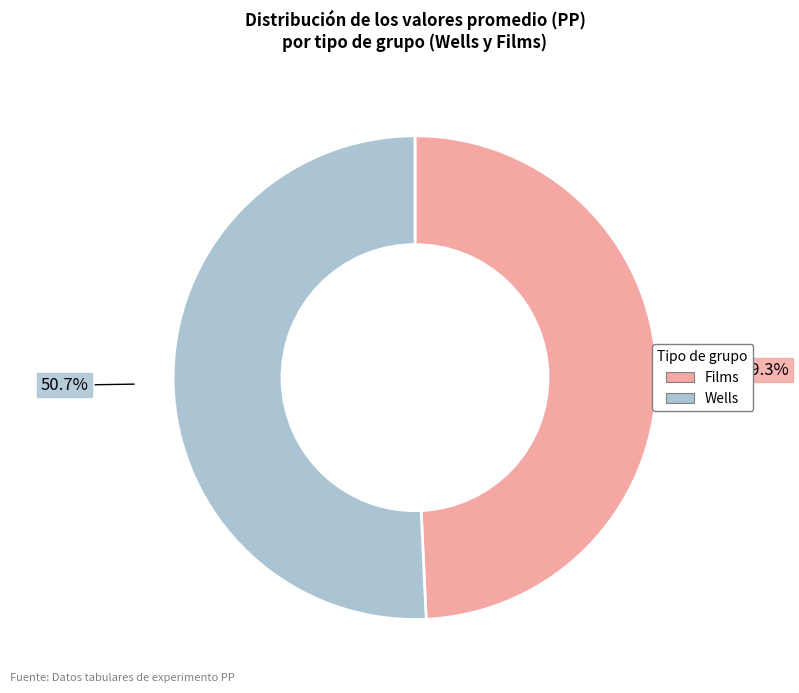

Is there any slice that represents more than half of the pie?

Yes